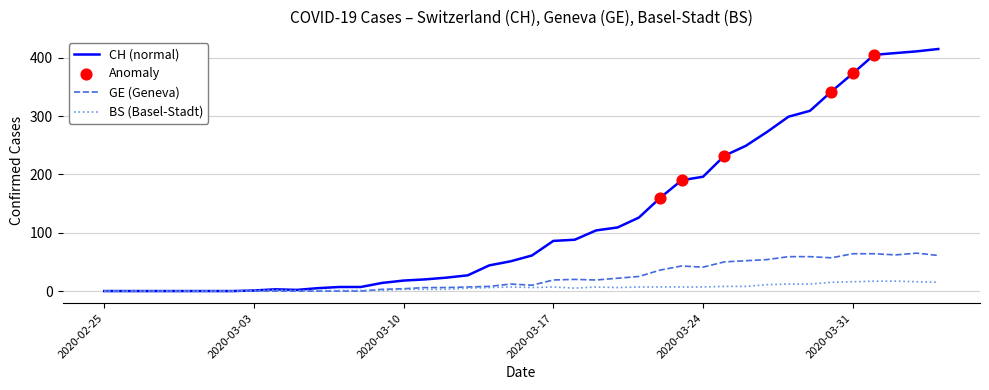

List the series in order of their peak value, highest first.

CH (normal), GE (Geneva), BS (Basel-Stadt)